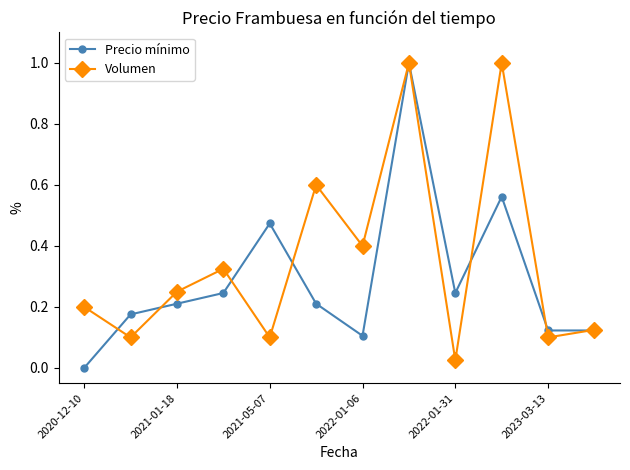

What is the difference between the second highest and second lowest values in the Volumen series?

0.9